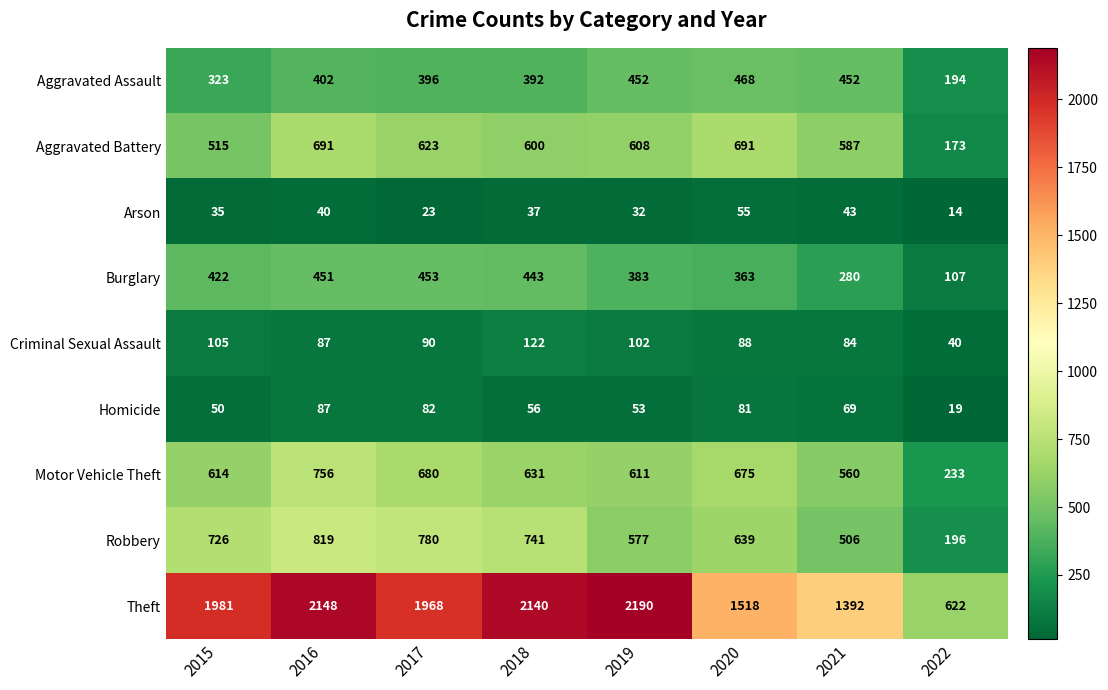

True or false: Arson has a value of 55 at 2020.

True